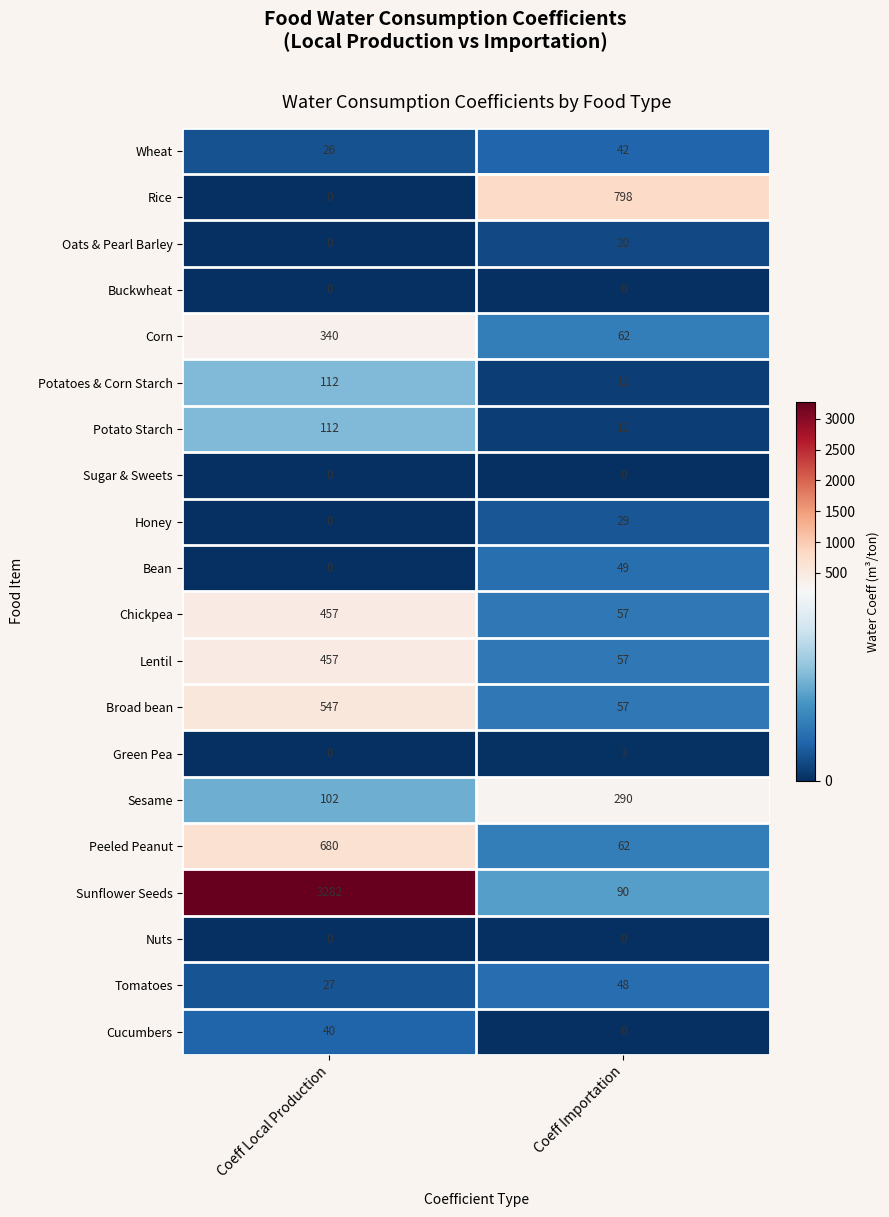

What is the average value of the Lentil series?

257